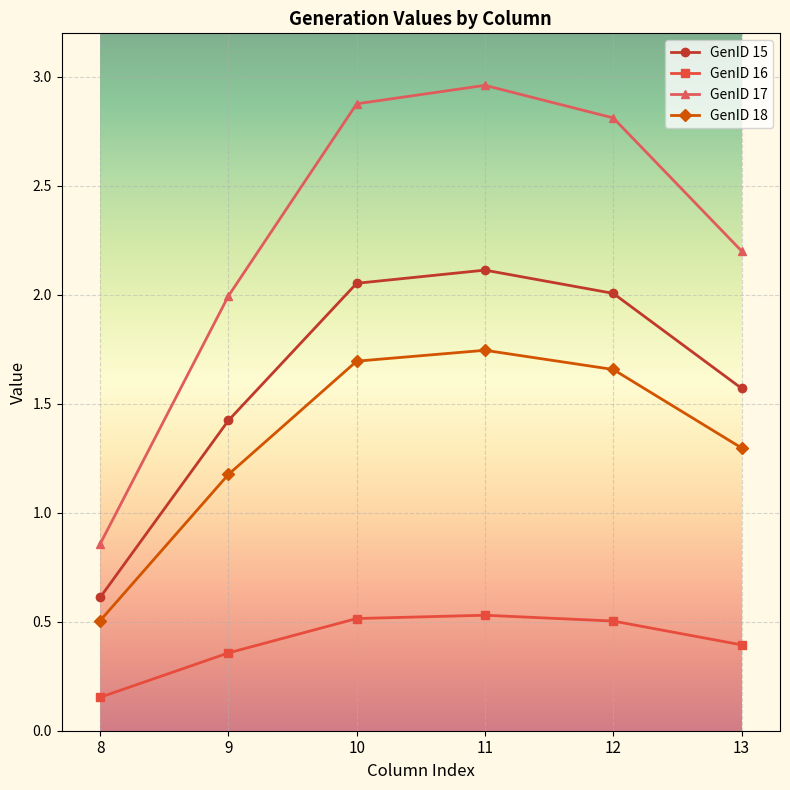

What is the approximate value of GenID 16 at 12?

0.5